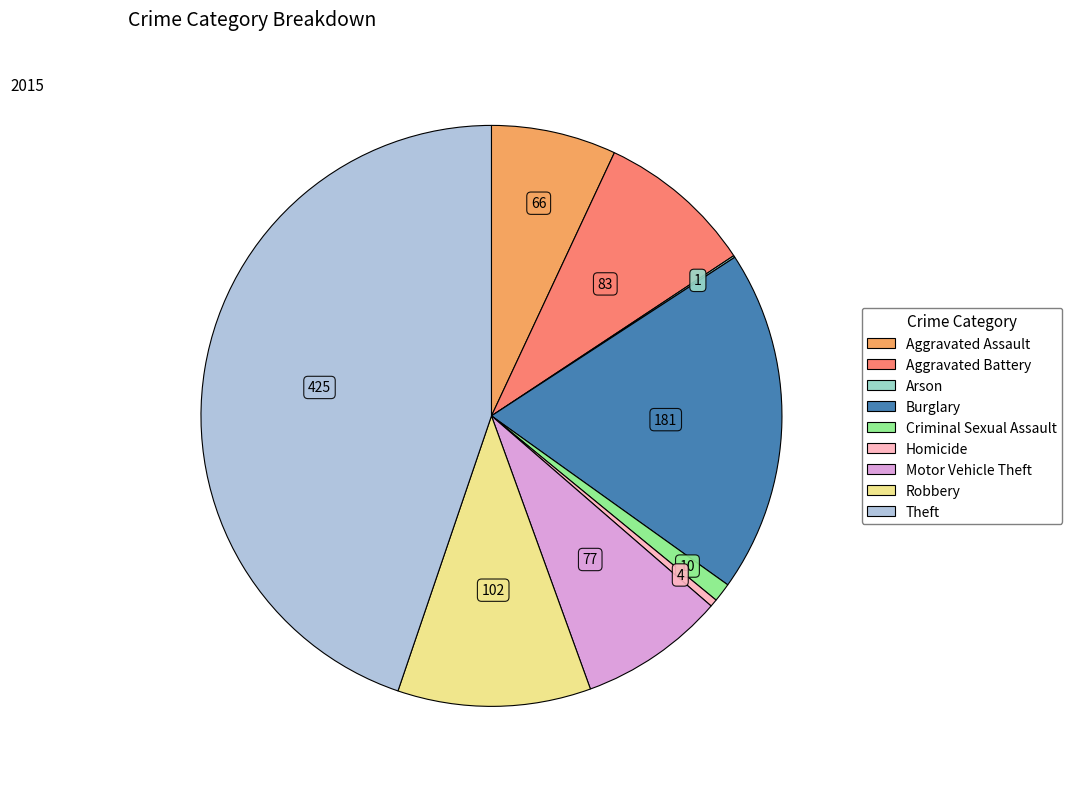

Which category has the biggest portion of the pie?

Theft